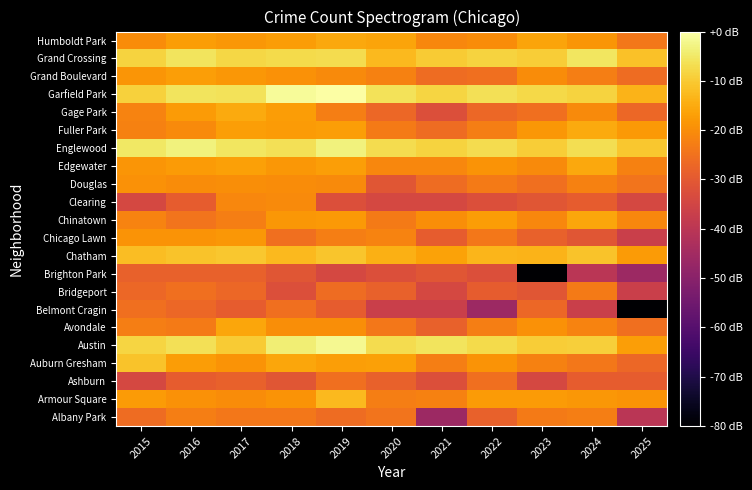

What is the total value across all series at 2020?

-479.2